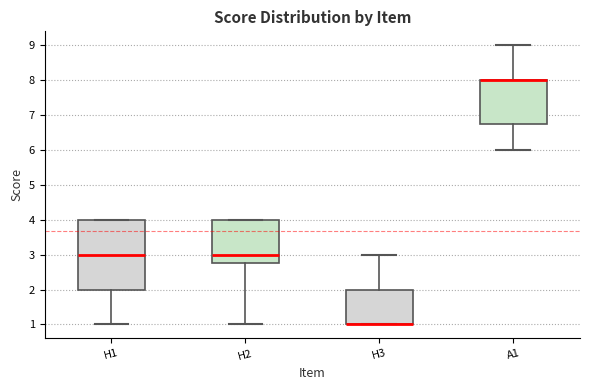

Reading left to right, transcribe this box plot: for each box, give where its median line is, the range the box spans, and where its two whiskers end, as read against the y-axis. The values are not printed on the chart, so give them approximately, as read against the axis.

H1: median 3.0, box 2.0 to 4.0, whiskers 1.0 to 4.0
H2: median 3.0, box 2.8 to 4.0, whiskers 1.0 to 4.0
H3: median 1.0 (drawn on the box's lower edge), box 1.0 to 2.0, whiskers 1.0 to 3.0
A1: median 8.0 (drawn on the box's upper edge), box 6.8 to 8.0, whiskers 6.0 to 9.0